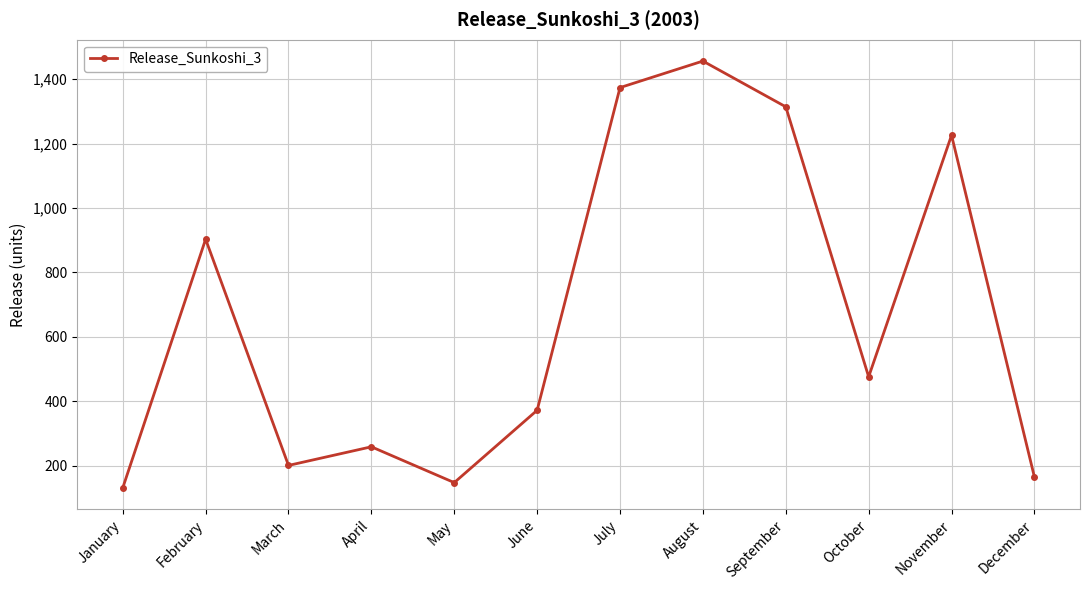

At which category does the chart reach its minimum across all series?

January